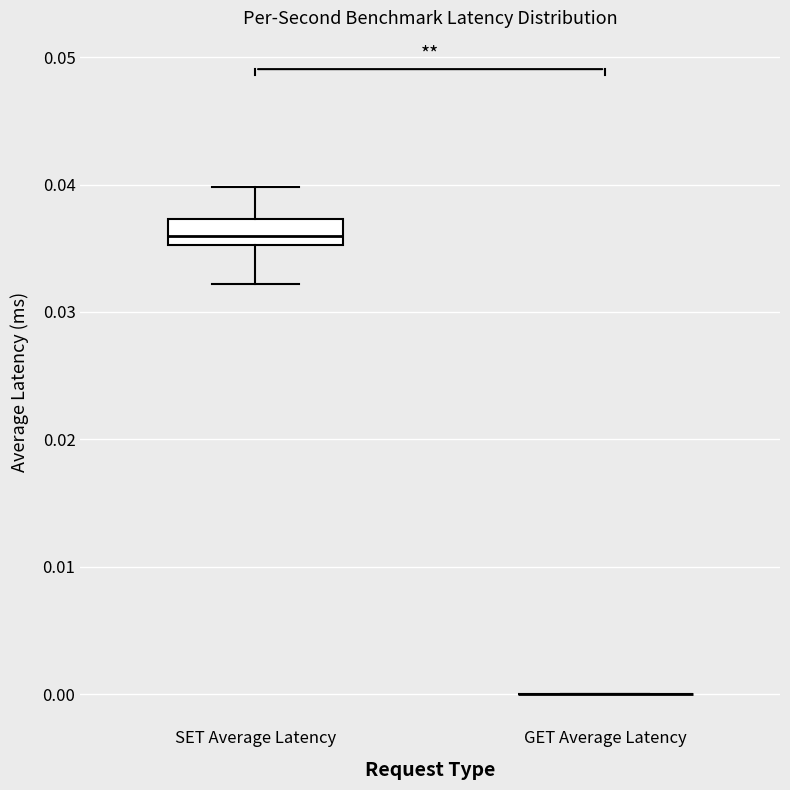

Reading left to right, transcribe this box plot: for each box, give where its median line is, the range the box spans, and where its two whiskers end, as read against the y-axis. The values are not printed on the chart, so give them approximately, as read against the axis.

SET Average Latency: median 0.036, box 0.035 to 0.037, whiskers 0.032 to 0.040
GET Average Latency: box collapsed to a line at 0.000, whiskers 0.000 to 0.000